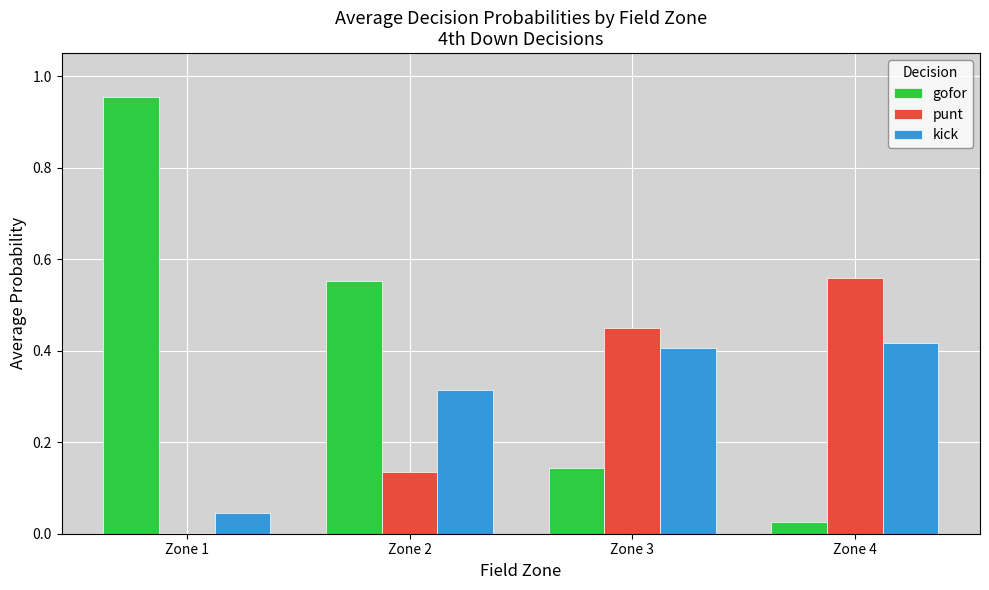

True or false: kick has a value of 0.7 at Zone 3.

False